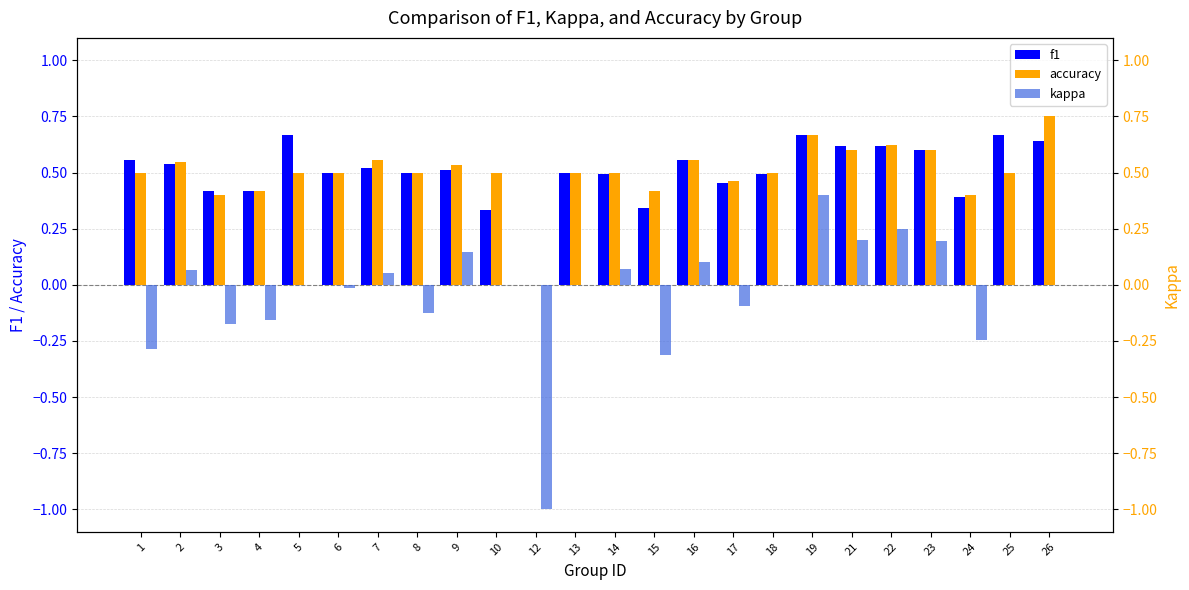

How many data points in kappa are above 0?

9